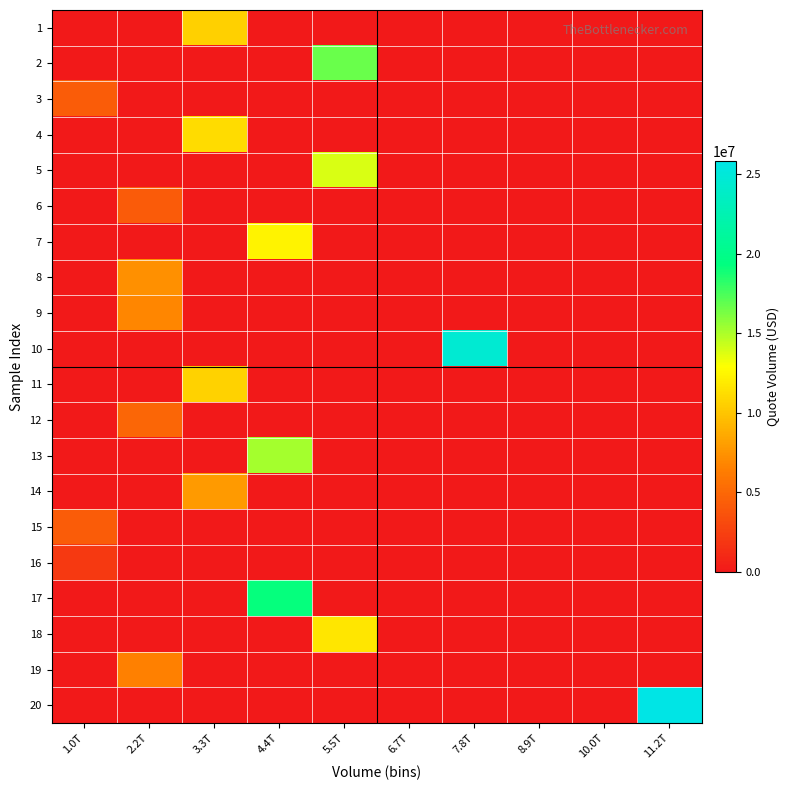

What is the total value across all series at 7.8T?

24591072.6